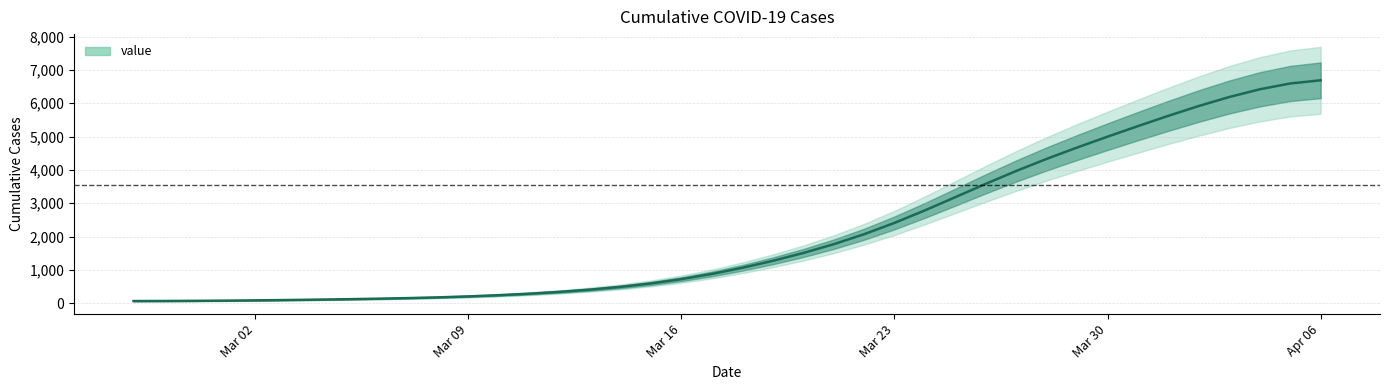

List the labels in order of value, smallest first.

2020-02-27, 2020-02-28, 2020-02-29, 2020-03-01, 2020-03-02, 2020-03-03, 2020-03-04, 2020-03-05, 2020-03-06, 2020-03-07, 2020-03-08, 2020-03-09, 2020-03-10, 2020-03-11, 2020-03-12, 2020-03-13, 2020-03-14, 2020-03-15, 2020-03-16, 2020-03-17, 2020-03-18, 2020-03-19, 2020-03-20, 2020-03-21, 2020-03-22, 2020-03-23, 2020-03-24, 2020-03-25, 2020-03-26, 2020-03-27, 2020-03-28, 2020-03-29, 2020-03-30, 2020-03-31, 2020-04-01, 2020-04-02, 2020-04-03, 2020-04-04, 2020-04-05, 2020-04-06